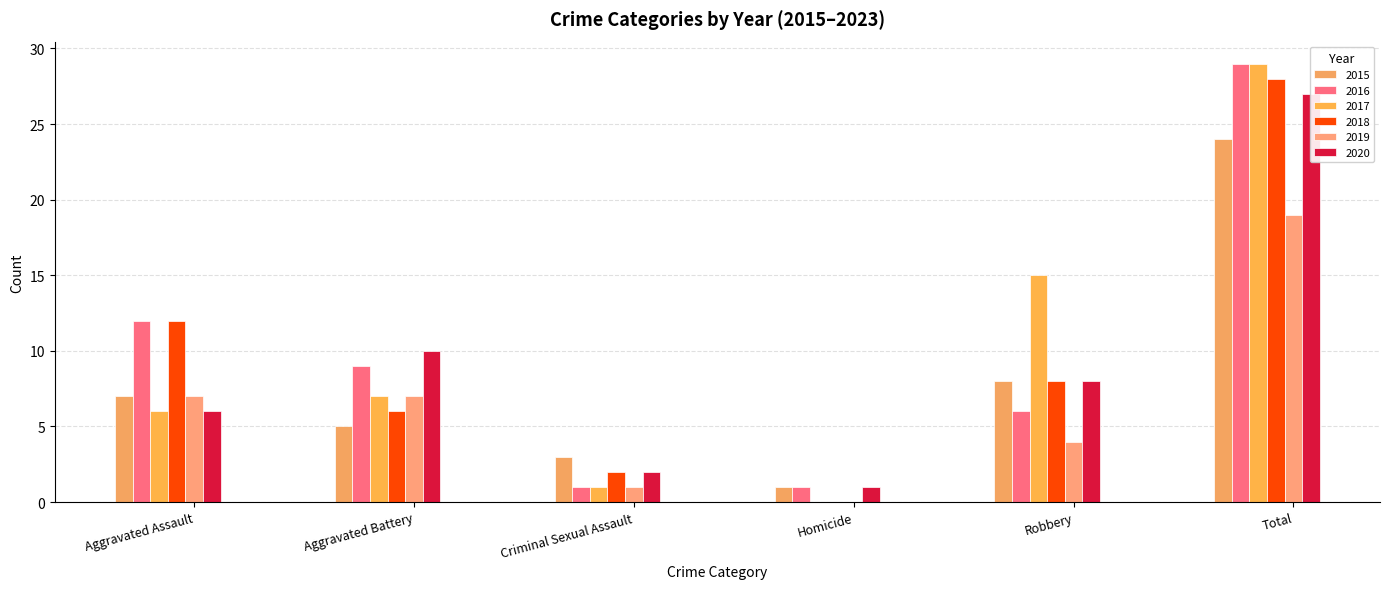

Which series has the largest total across all categories?

2016